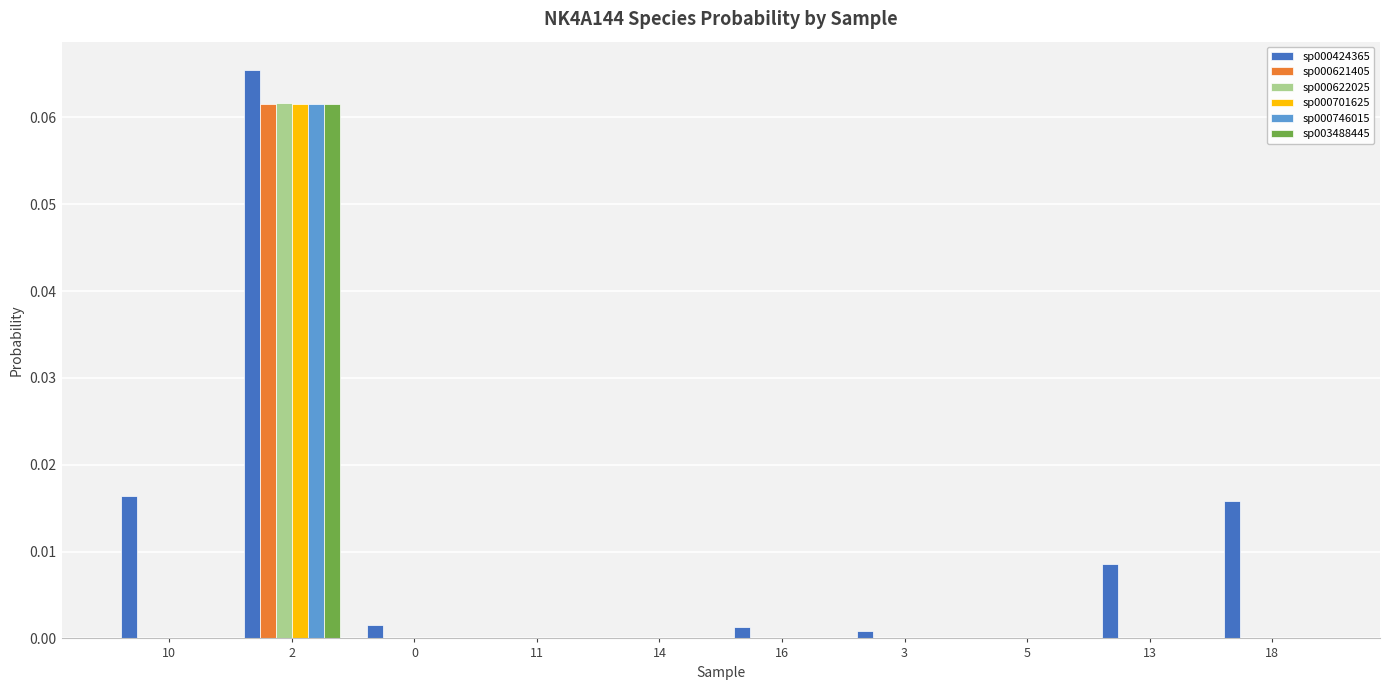

Reading left to right, extract all data points from this chart.

s__NK4A144 sp000424365: 10=0.0	2=0.1	0=0.0	11=0.0	14=0.0	16=0.0	3=0.0	5=0.0	13=0.0	18=0.0
s__NK4A144 sp000621405: 10=0.0	2=0.1	0=0.0	11=0.0	14=0.0	16=0.0	3=0.0	5=0.0	13=0.0	18=0.0
s__NK4A144 sp000622025: 10=0.0	2=0.1	0=0.0	11=0.0	14=0.0	16=0.0	3=0.0	5=0.0	13=0.0	18=0.0
s__NK4A144 sp000701625: 10=0.0	2=0.1	0=0.0	11=0.0	14=0.0	16=0.0	3=0.0	5=0.0	13=0.0	18=0.0
s__NK4A144 sp000746015: 10=0.0	2=0.1	0=0.0	11=0.0	14=0.0	16=0.0	3=0.0	5=0.0	13=0.0	18=0.0
s__NK4A144 sp003488445: 10=0.0	2=0.1	0=0.0	11=0.0	14=0.0	16=0.0	3=0.0	5=0.0	13=0.0	18=0.0